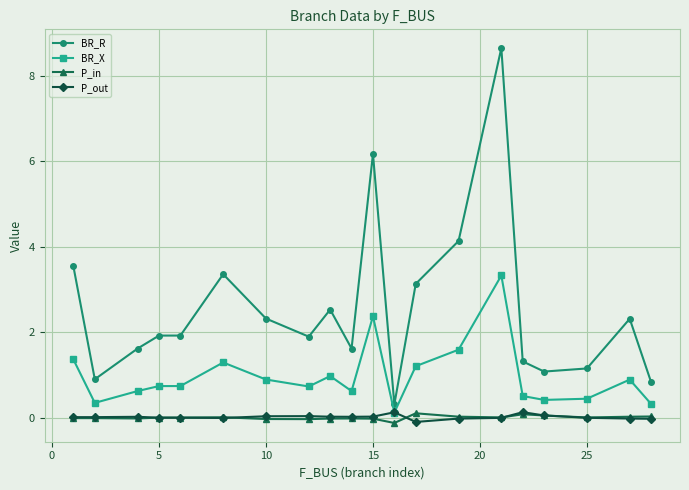

What is the value of the BR_R point at the 12th from the left?

0.3